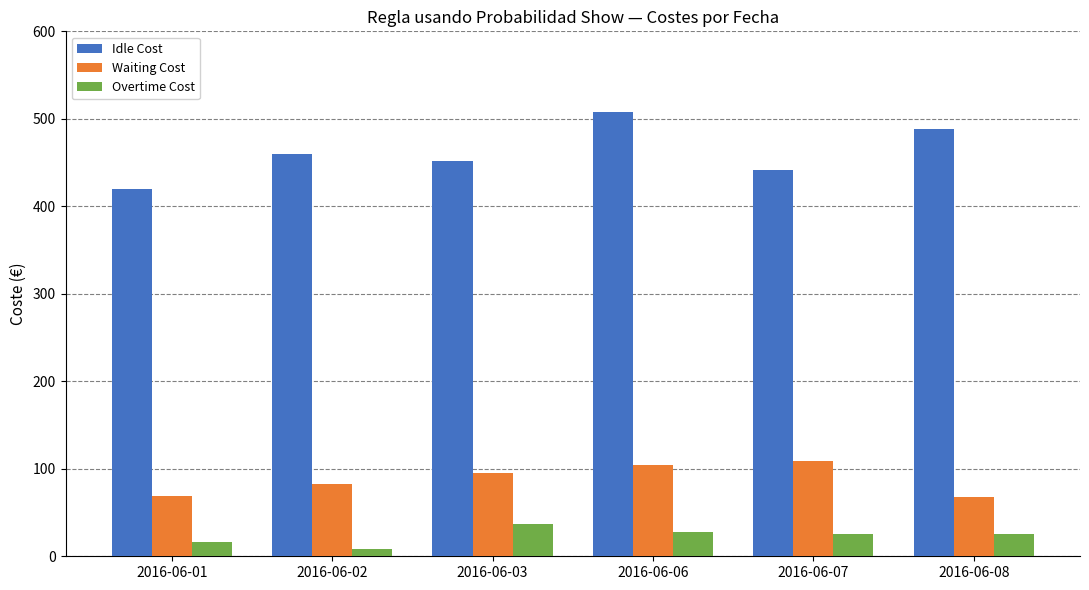

What is the maximum value shown in the chart?

508.0